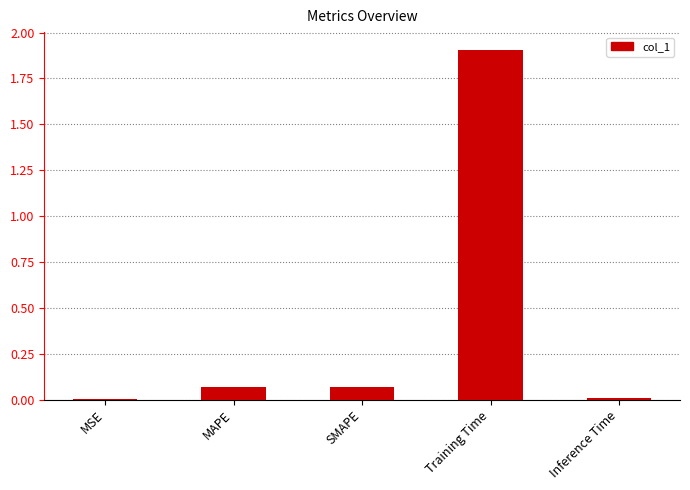

What is the difference between the values at Training Time and MAPE?

1.8